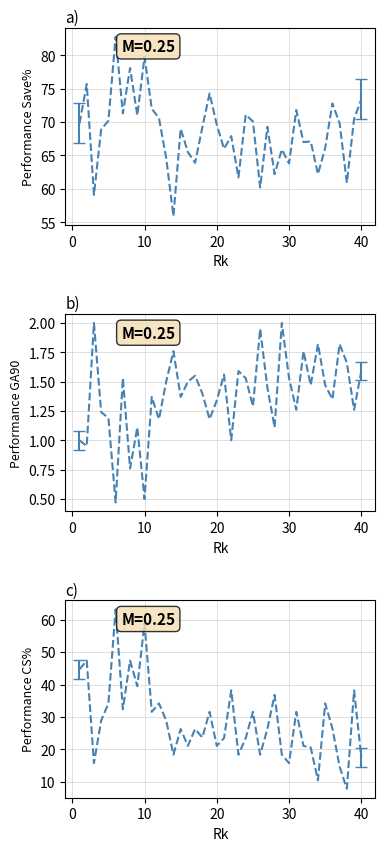

True or false: Performance_CS% has more than 2 points higher than both neighbors.

True